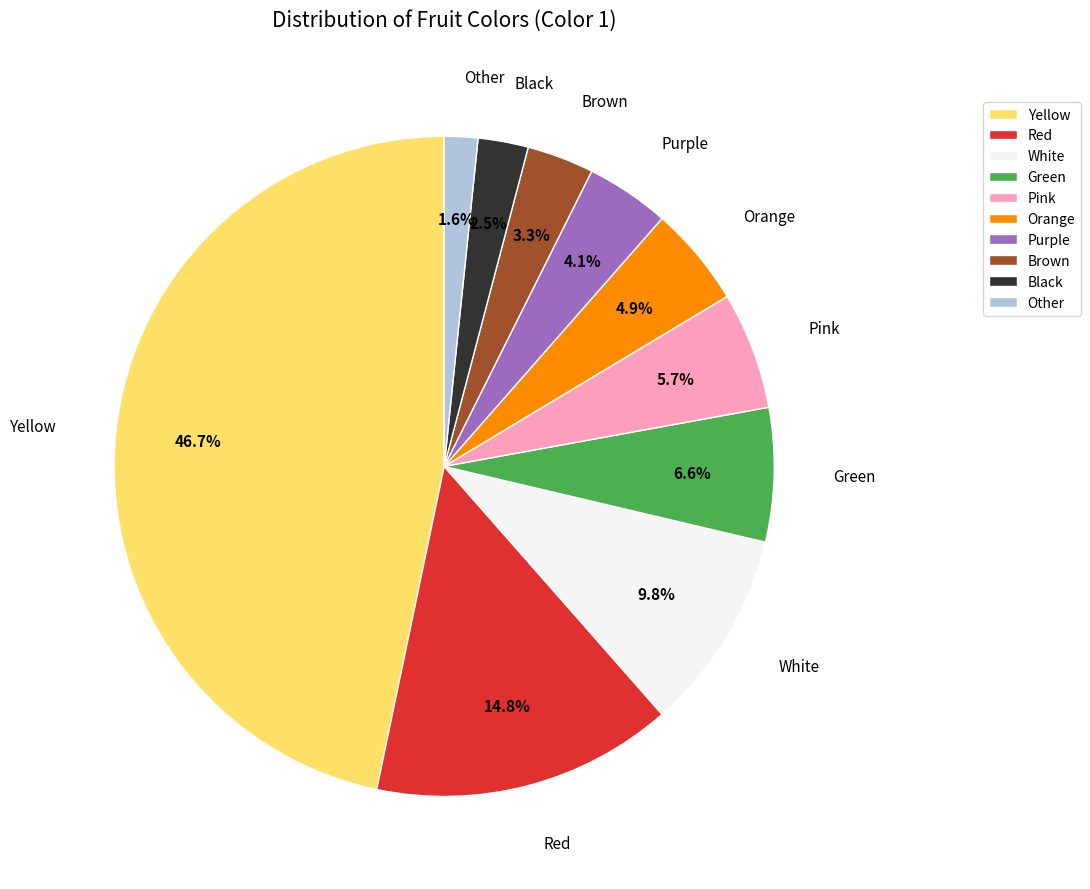

Which category has the smallest portion of the pie?

Other